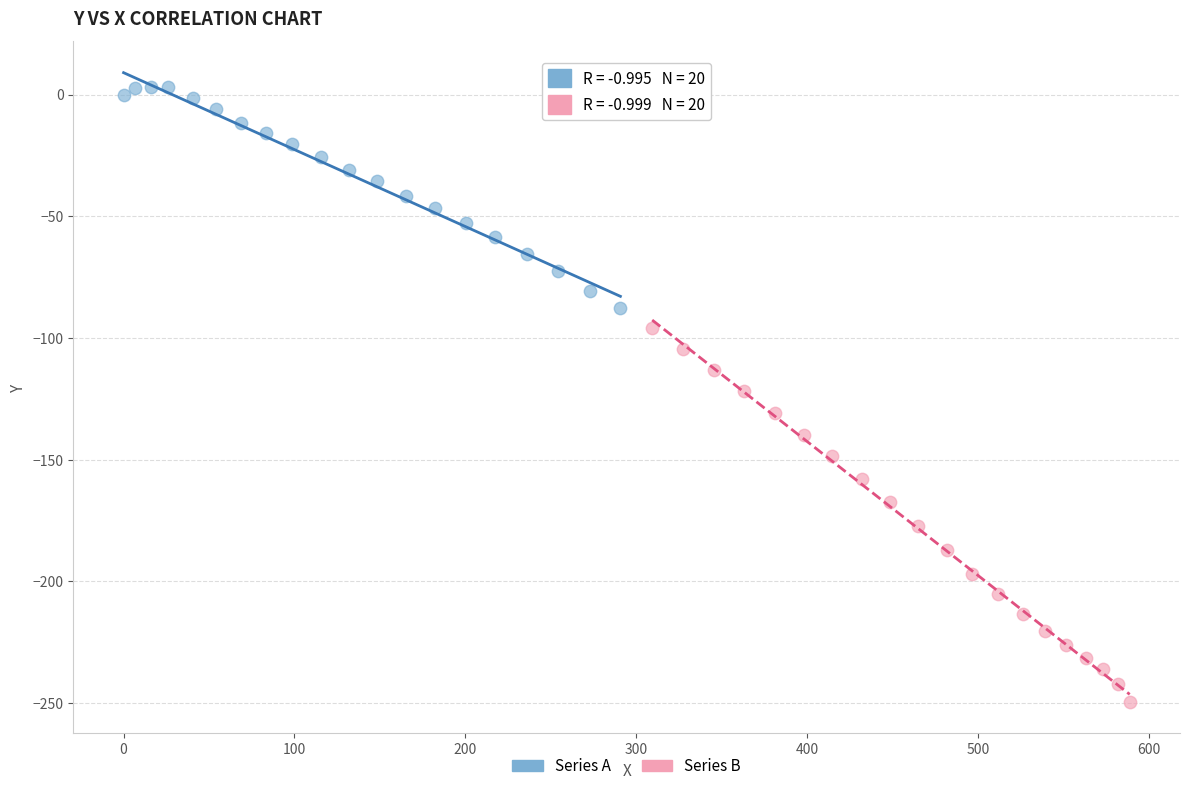

Which series has the widest spread of Y values?

Series B